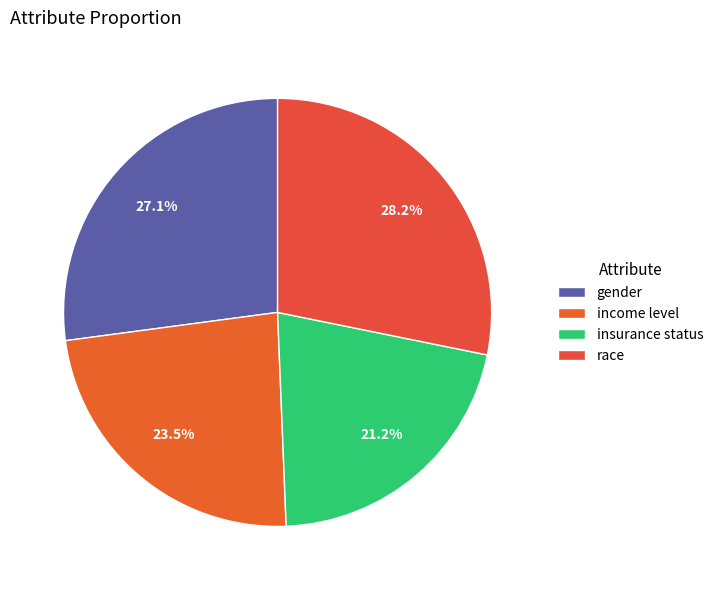

What is the smallest slice in the pie chart?

insurance status